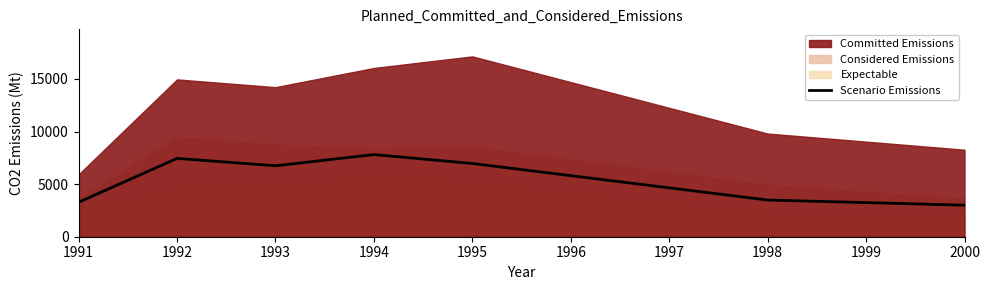

What is the difference between the second highest and minimum values?

4450